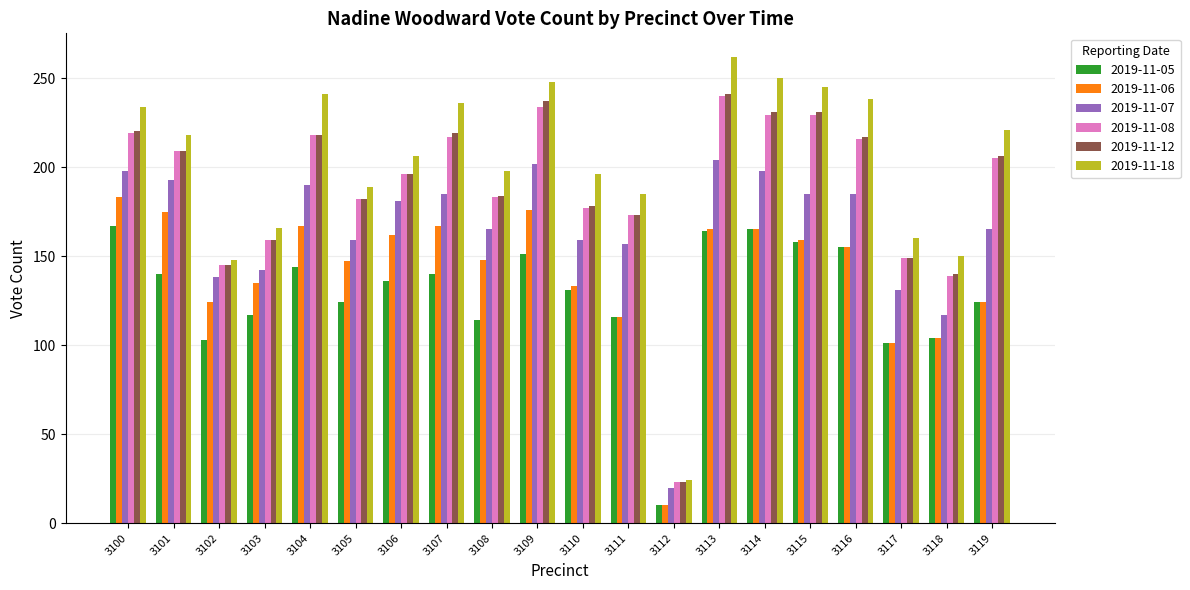

Which category has the lowest value in the 2019-11-06 series?

3112